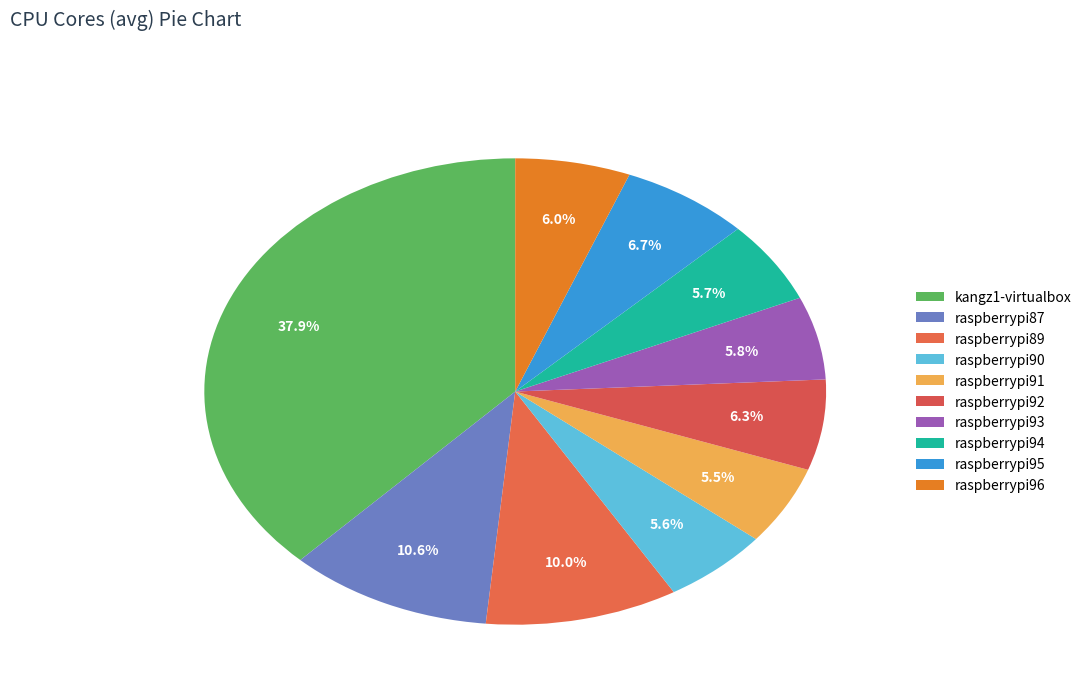

How many slices are in this pie chart?

10